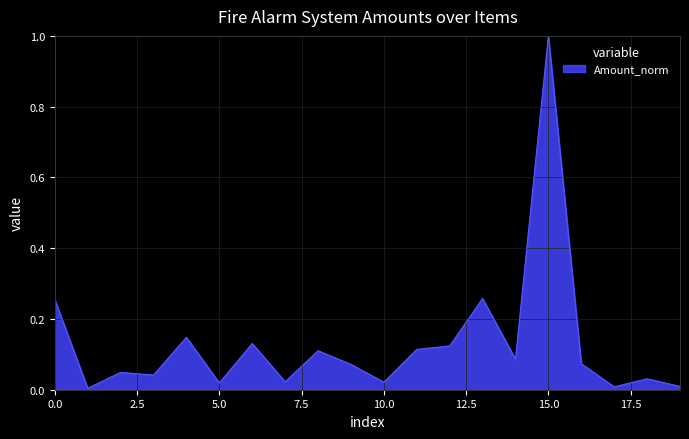

What is the difference between the maximum and minimum values?

1.0